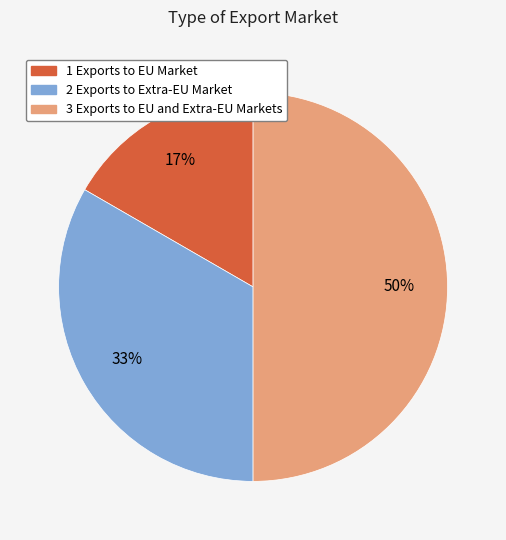

To the nearest percent, what is the difference between the largest and smallest slice percentages?

33%